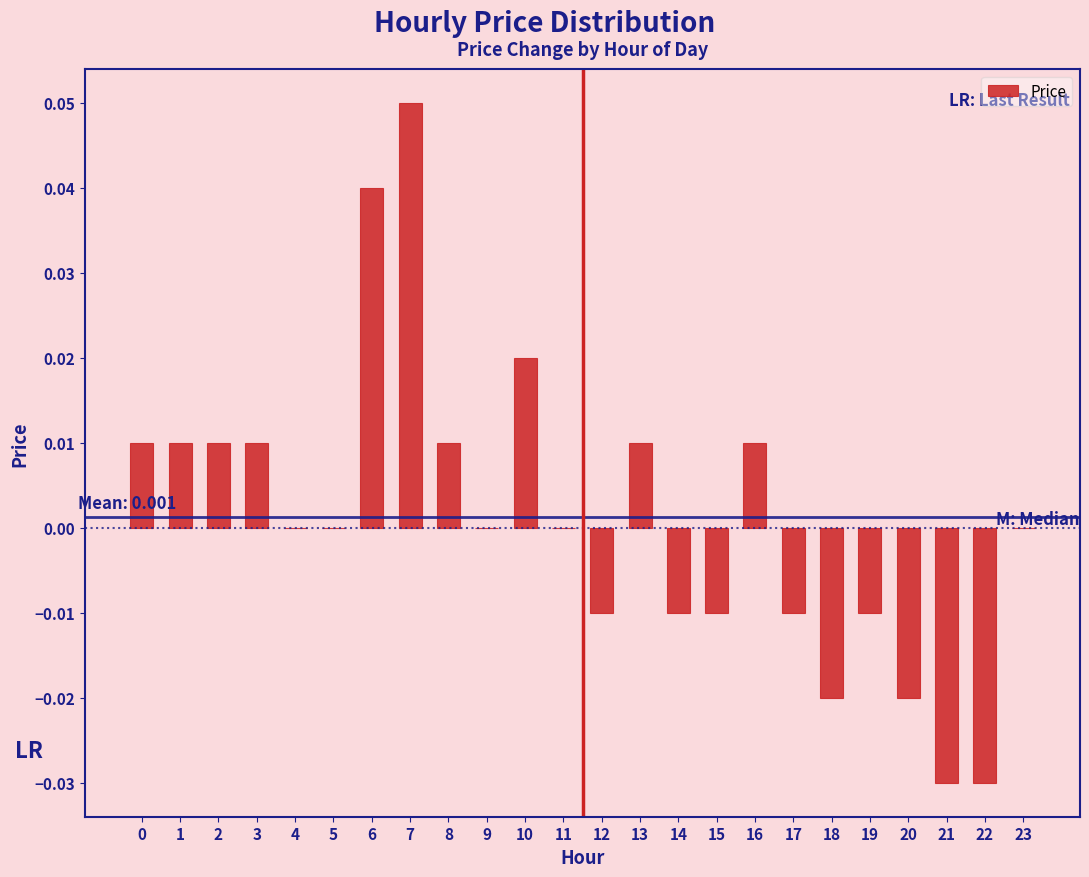

Between 10 and 19, which is larger?

10